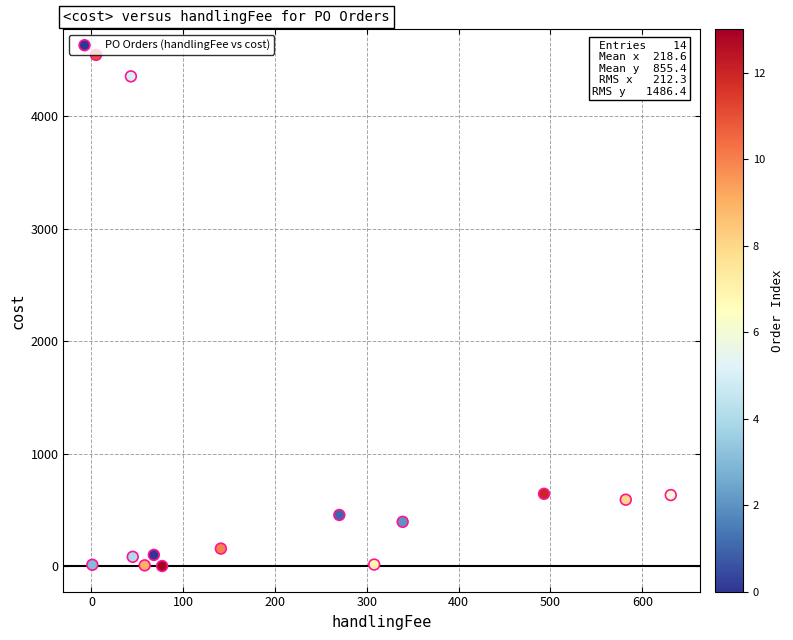

What is the range of Y values (max minus min)?

4545